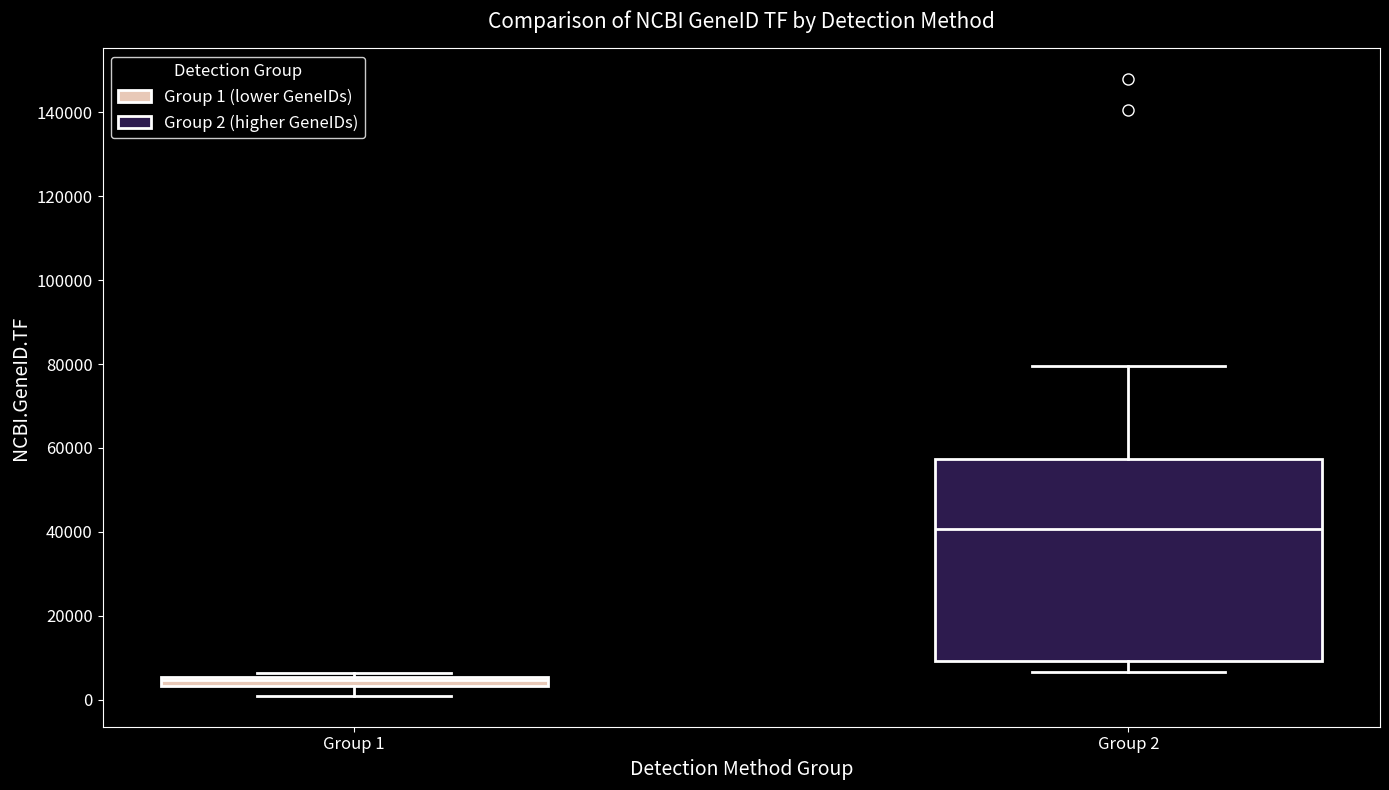

Which box's median line is the highest?

Group 2